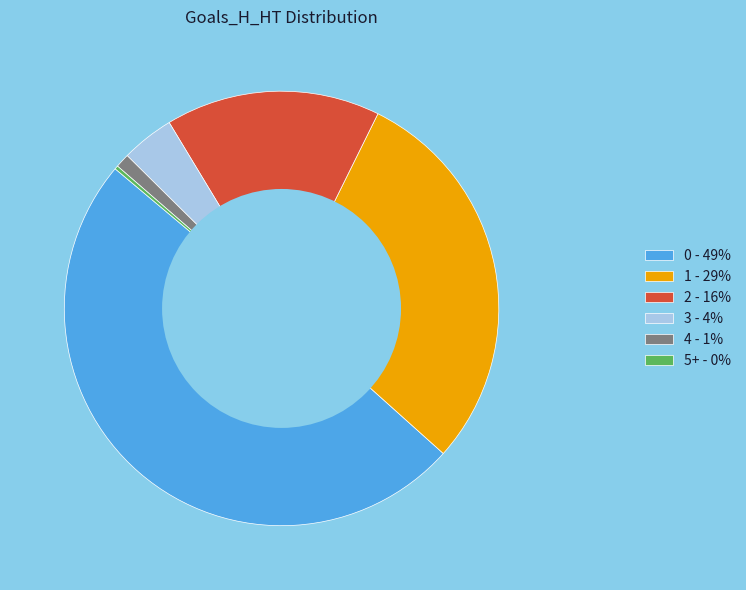

Is the sum of 0 - 49% and 4 - 1% greater than half?

Yes